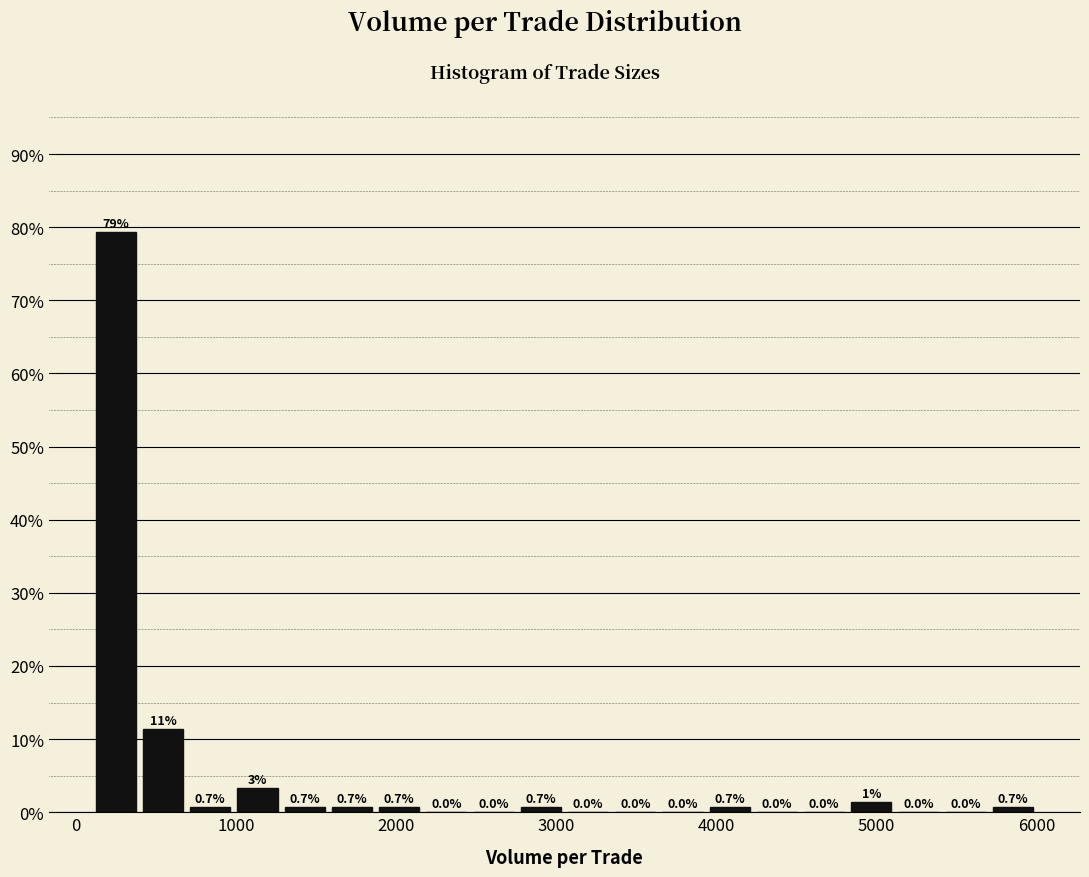

Read against the x-axis, roughly where is the centre of the tallest bar?

200